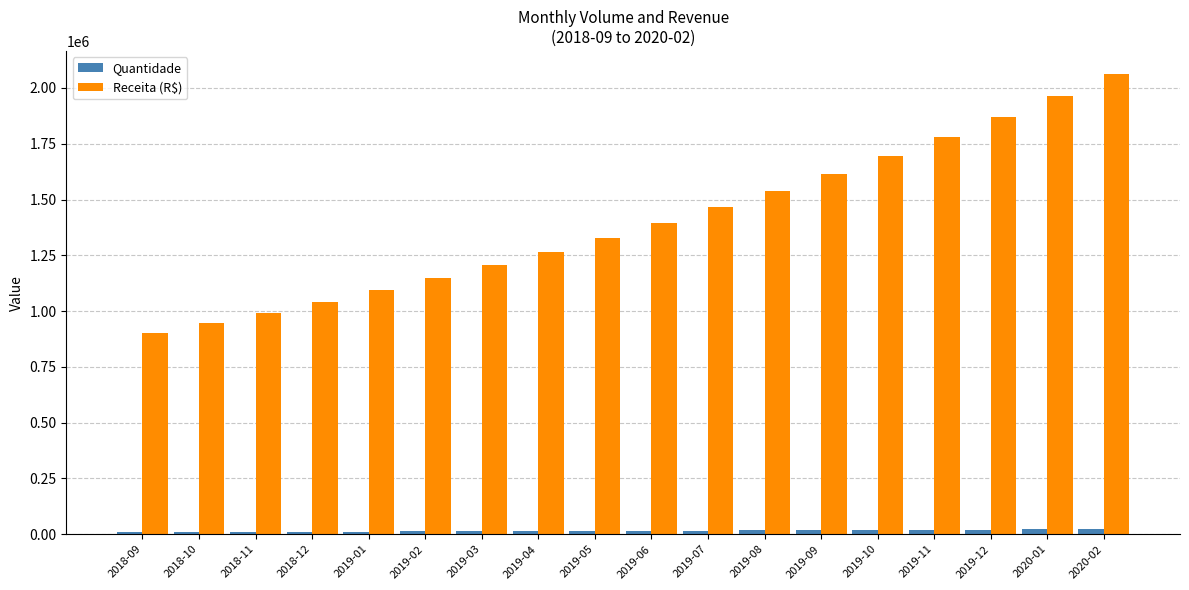

What is the sum of all Quantidade values?

281323.8